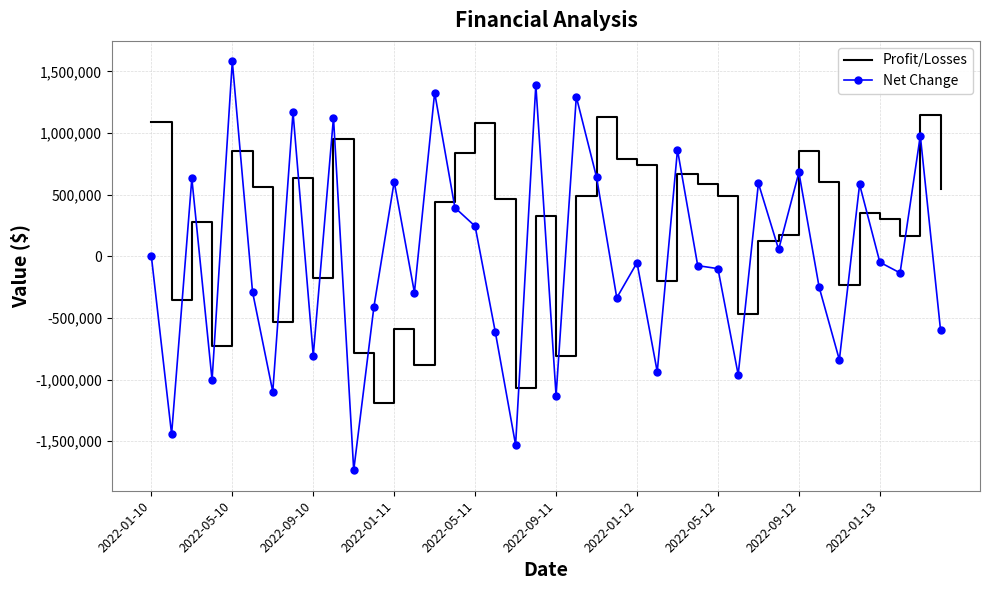

Which series has the widest spread of values?

Net Change